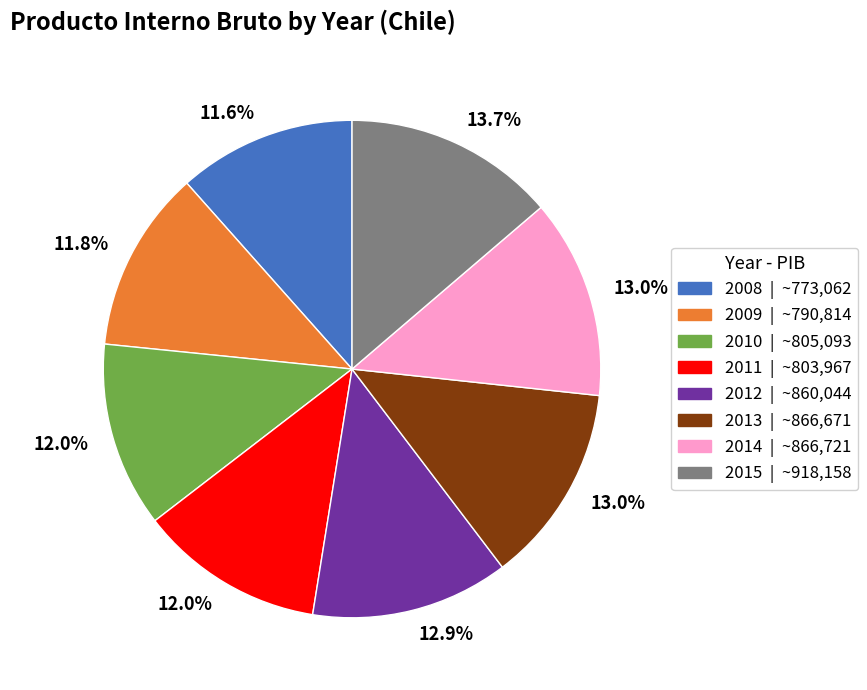

Is there a majority slice in this chart?

No